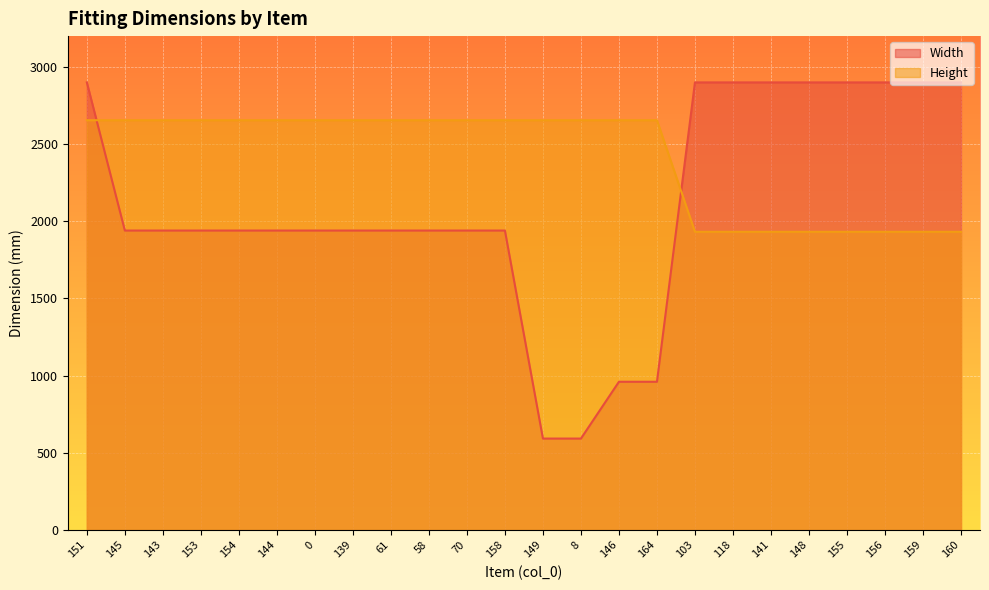

At which label is Width closest to 1746?

145